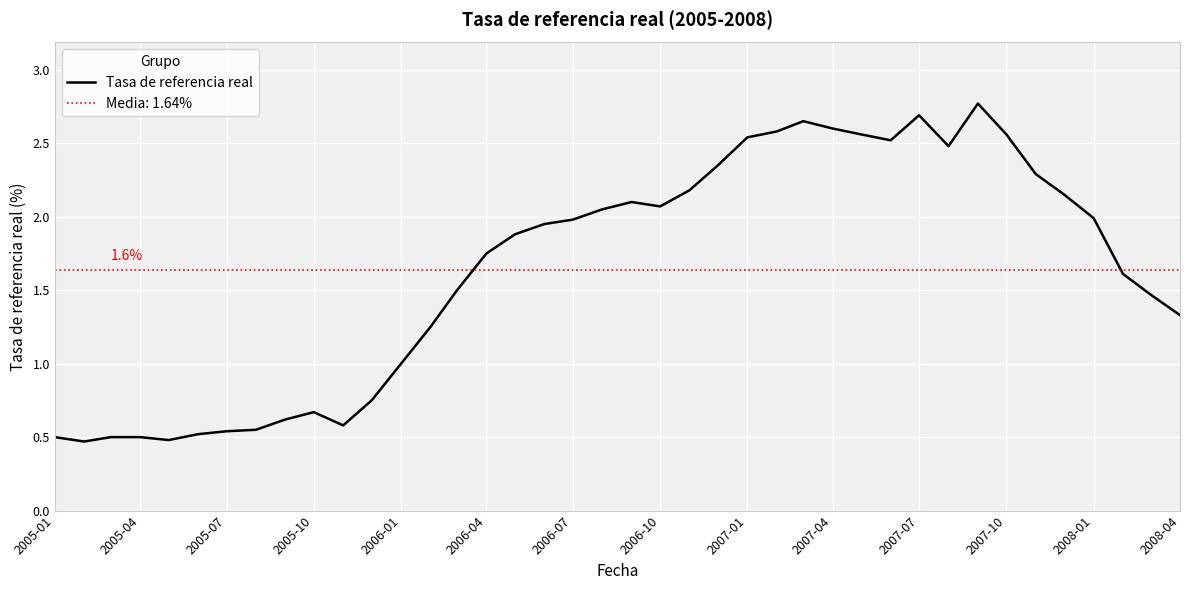

What is the greatest value displayed?

2.8